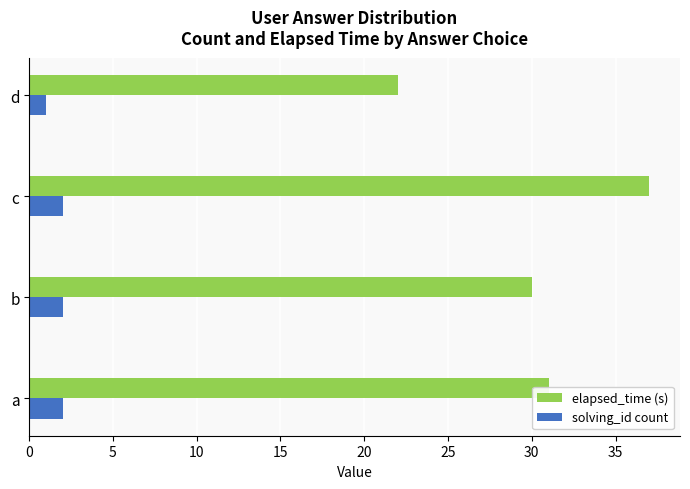

True or false: elapsed_time (s) has a value of 51 at c.

False